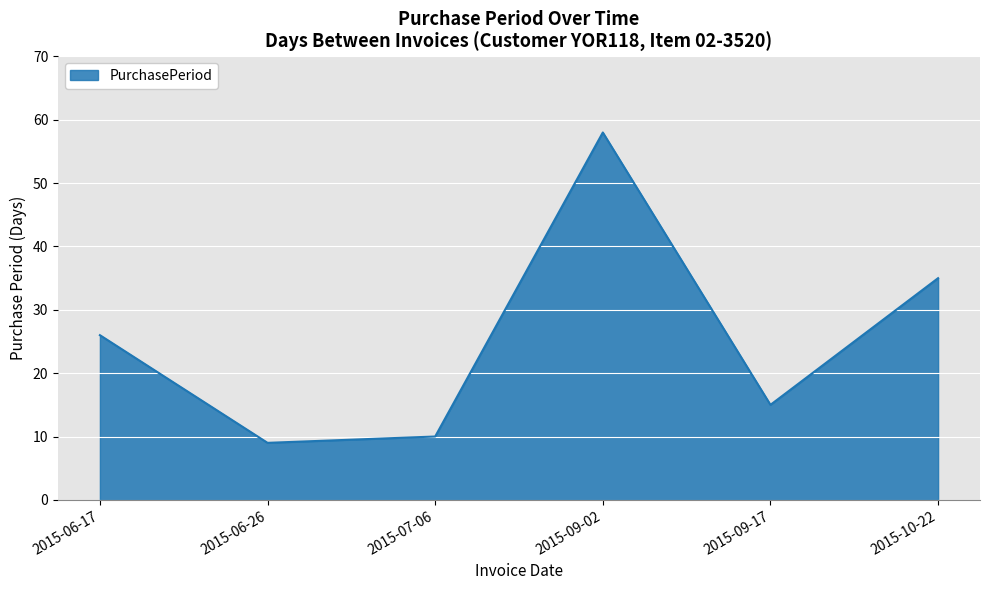

What is the difference between the values at 2015-09-02 and 2015-09-17?

43